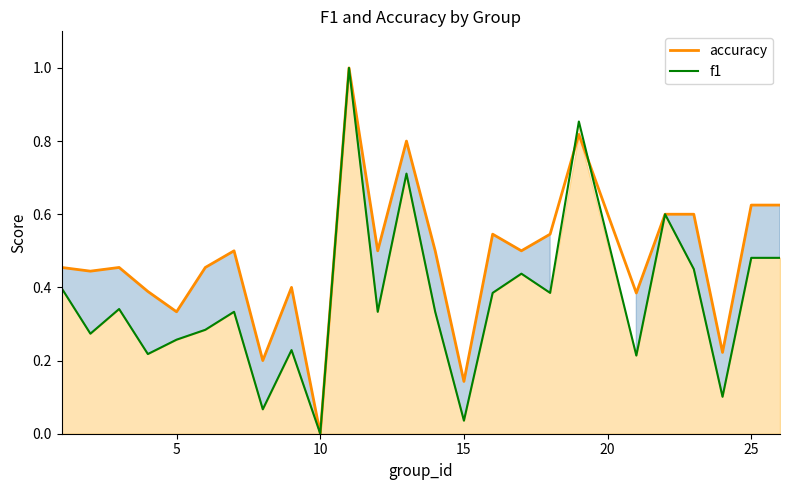

What is the sum of all f1 values?

9.2